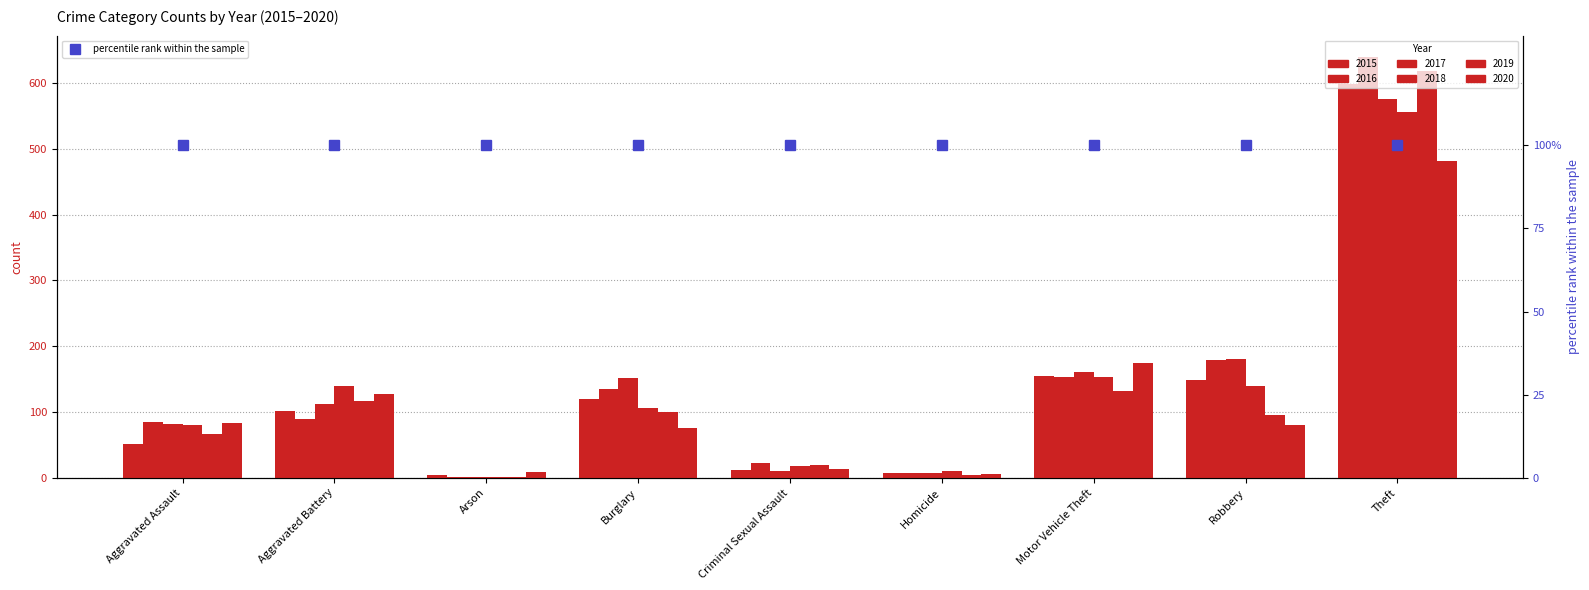

How many categories are shown in the chart?

9